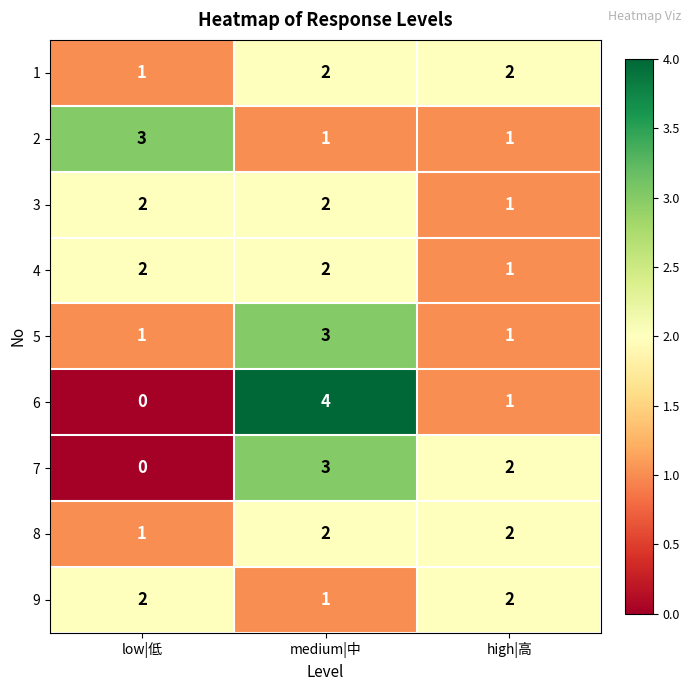

Between low|低 and medium|中, which series saw the biggest shift?

6